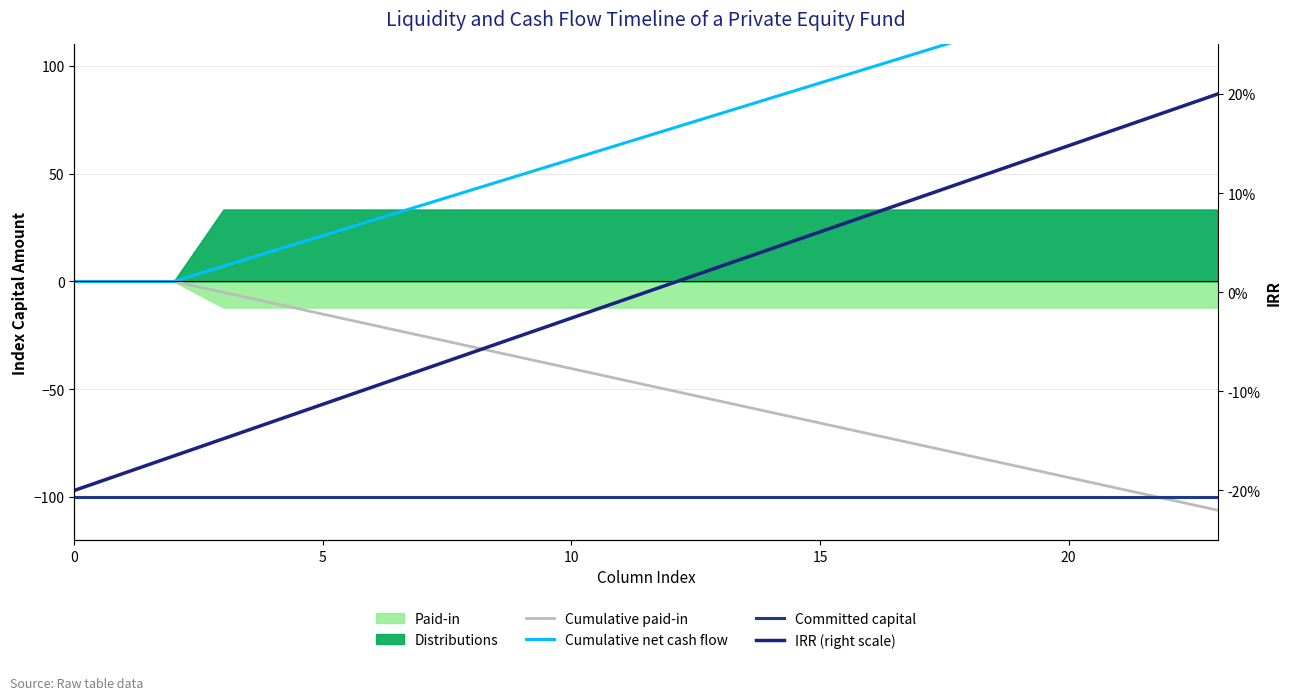

True or false: Cumulative paid-in and Committed capital cross at least once.

True